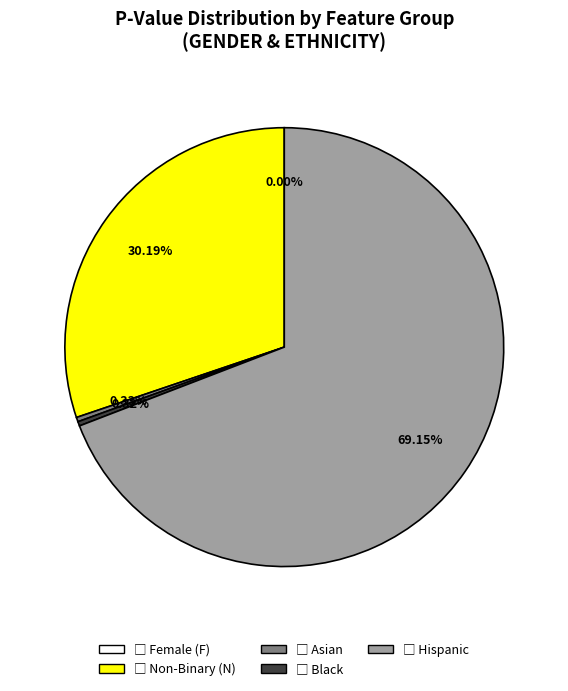

What percentage is the Non-Binary (N) slice, to the nearest percent?

30%